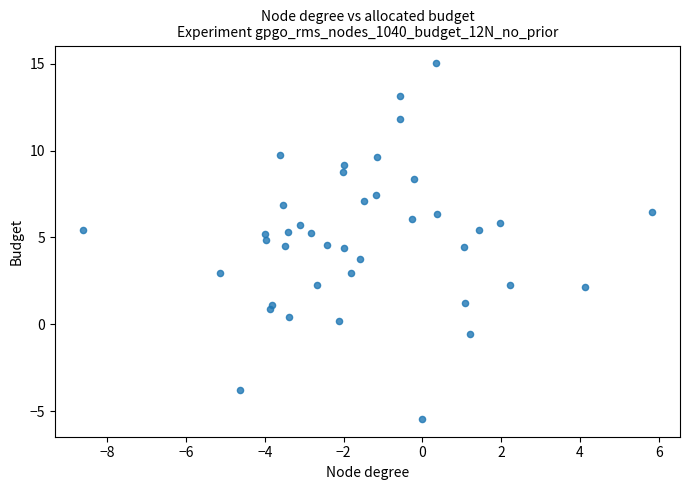

What is the range of Y values (max minus min)?

20.5